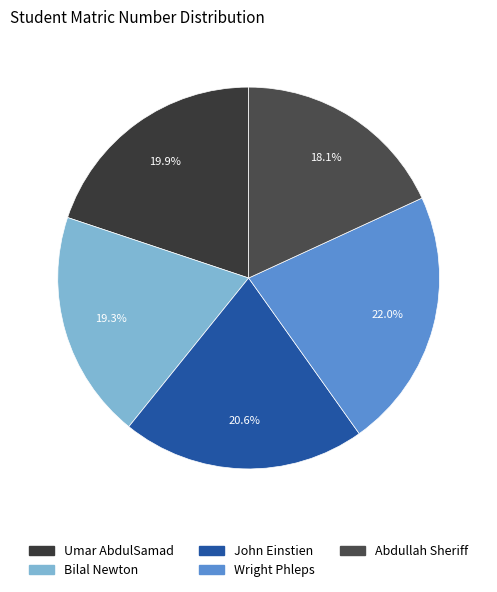

Is there a majority slice in this chart?

No